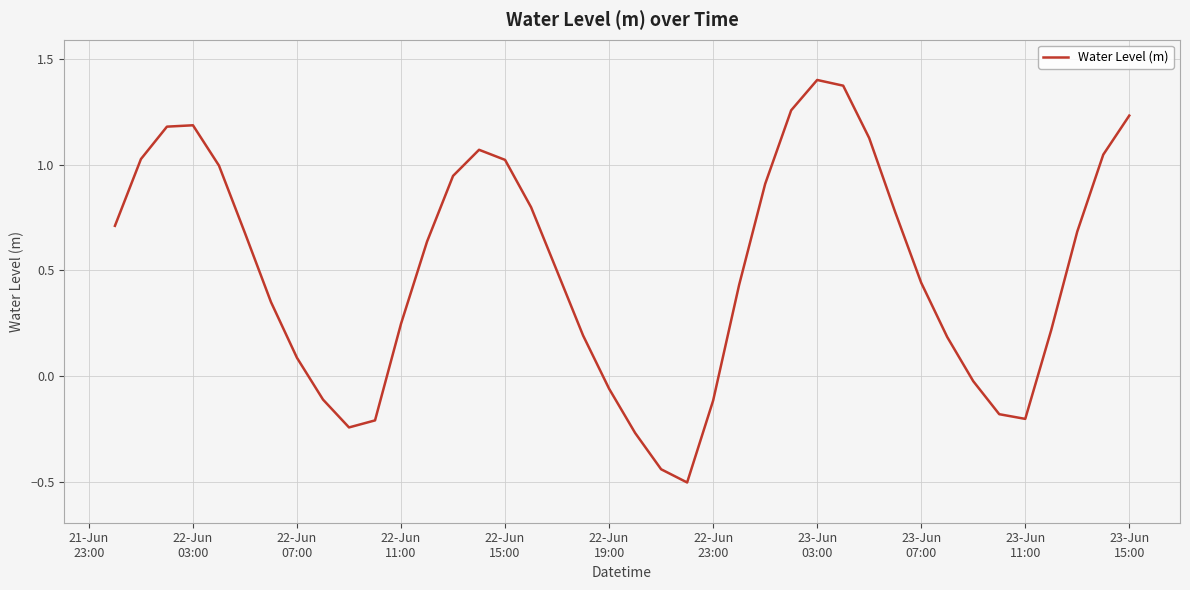

What is the smallest value displayed?

-0.5